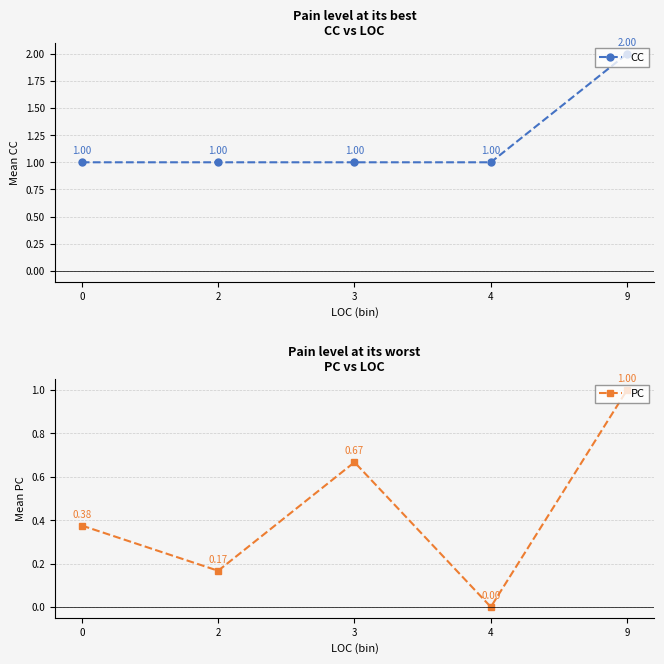

What is the difference between the second highest and second lowest values in the PC series?

0.5